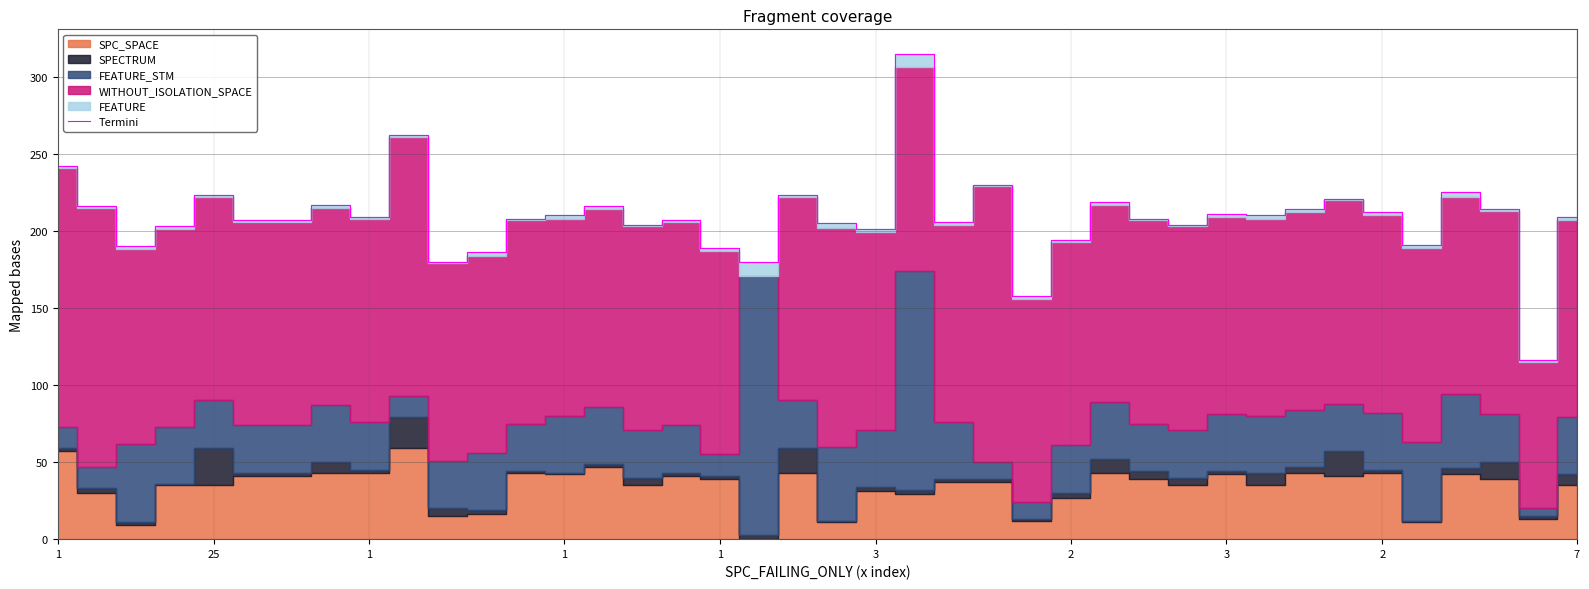

Which label corresponds to the largest value in the chart?

22